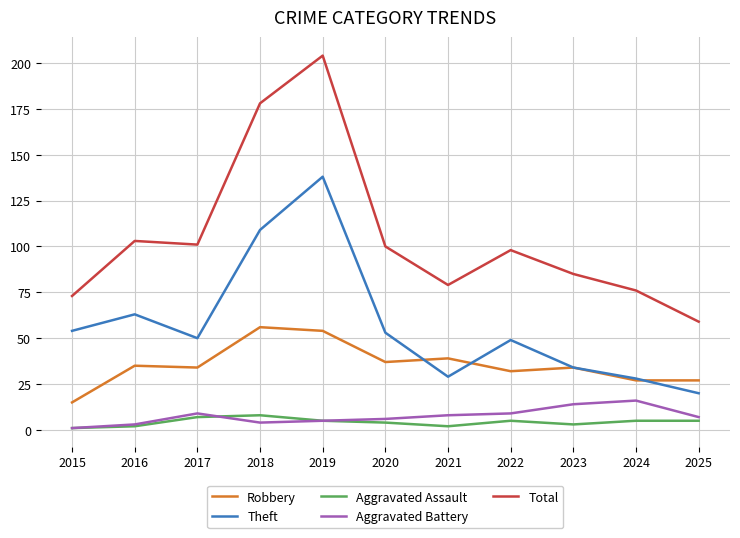

What is the total value across all series at 2016?

206